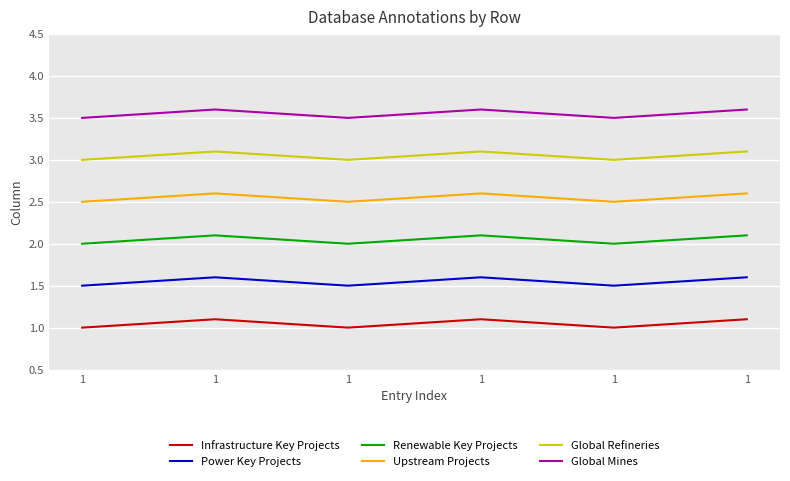

What is the value of the Global Mines point at the 5th from the left?

3.5